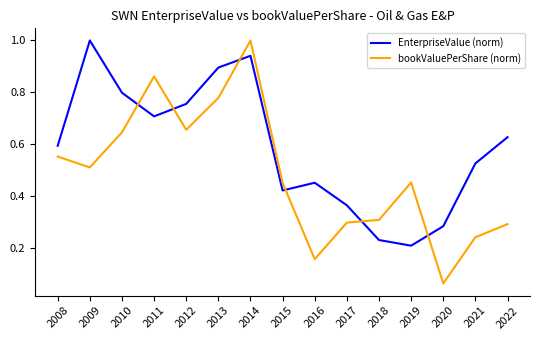

Between which two adjacent categories do bookValuePerShare (norm) and EnterpriseValue (norm) first intersect?

2010 and 2011